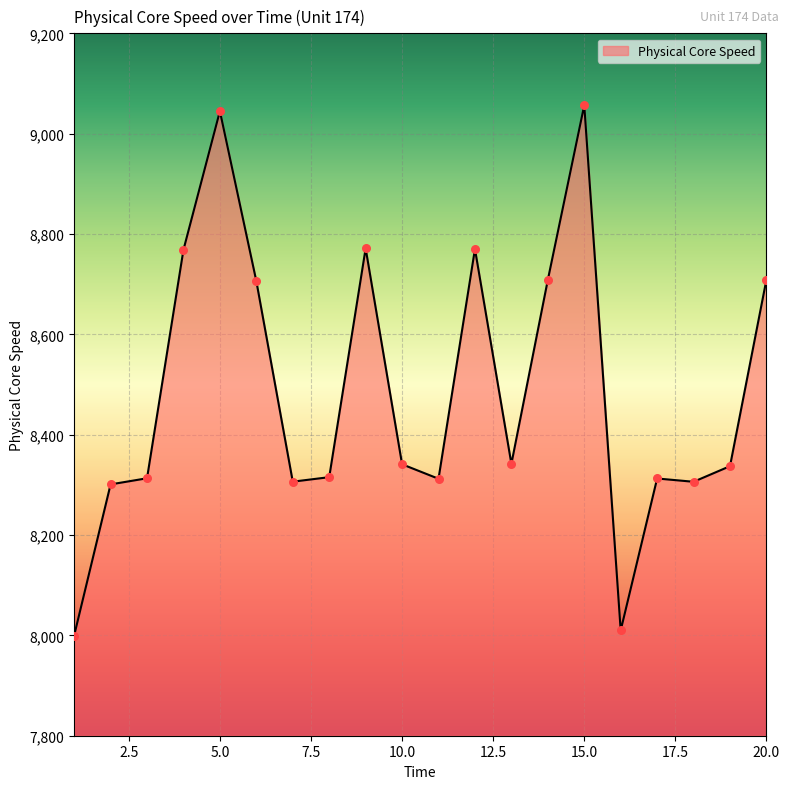

What is the greatest value displayed?

9056.7